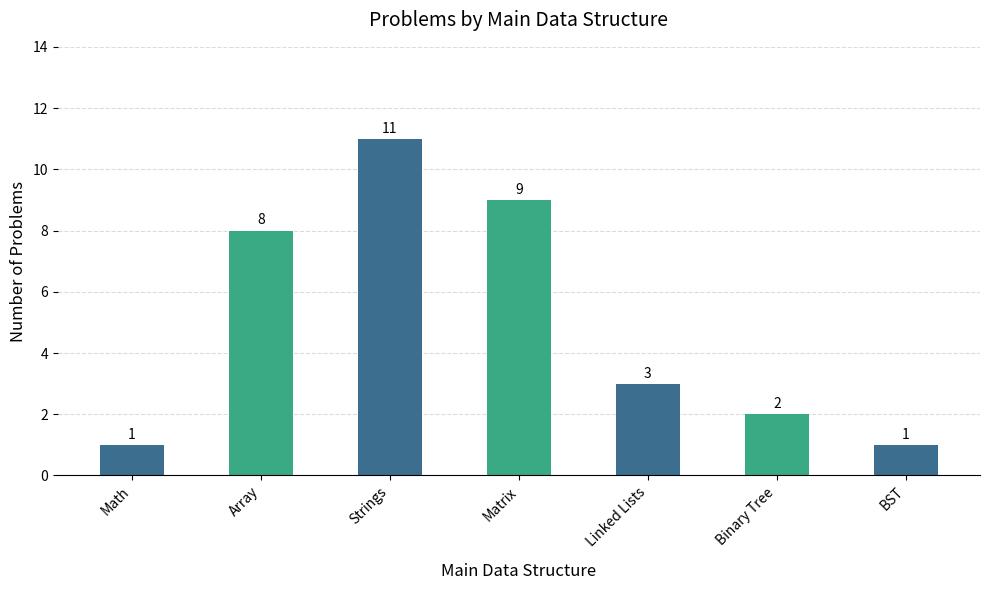

The value at Array is 8. True or false?

True